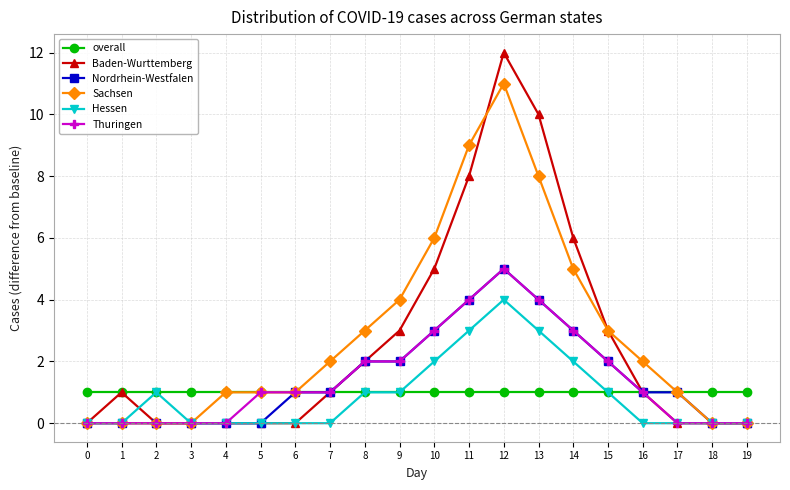

What is the spread (max minus min) of values at 9?

3